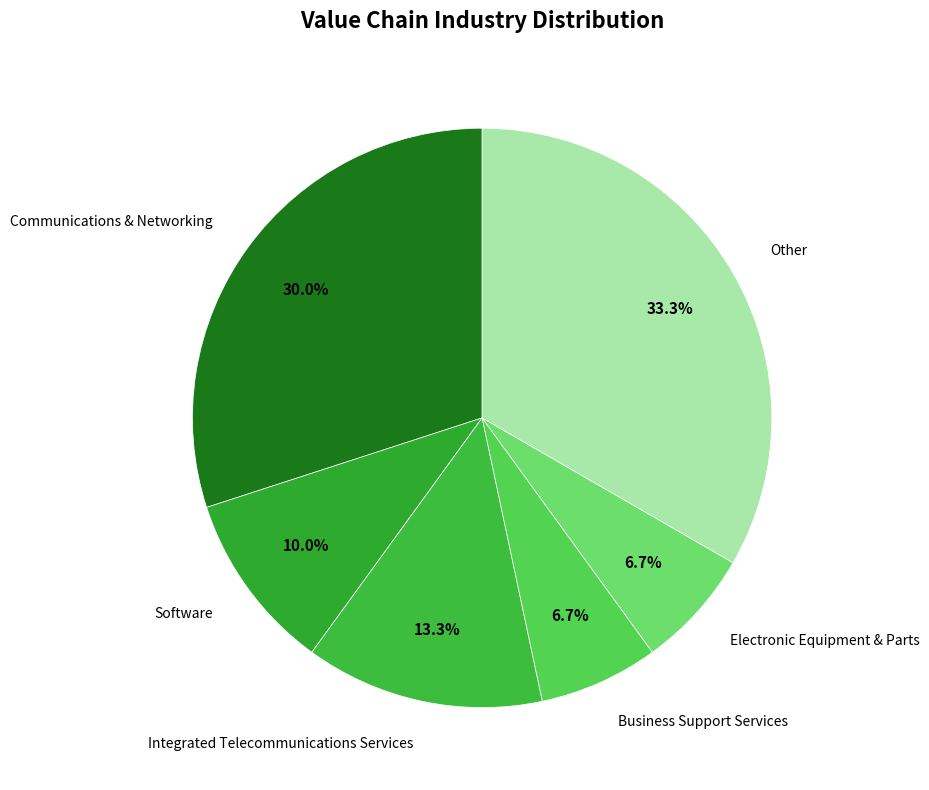

To the nearest percent, what portion does Communications & Networking represent?

30%